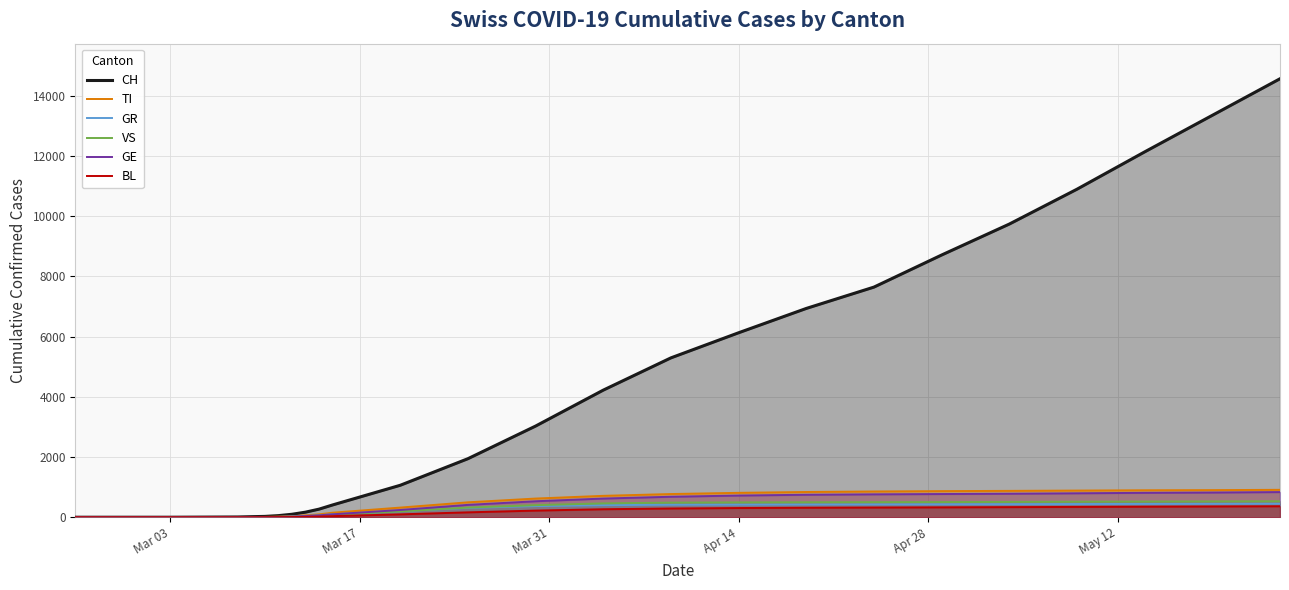

Which series has the largest total across all categories?

CH